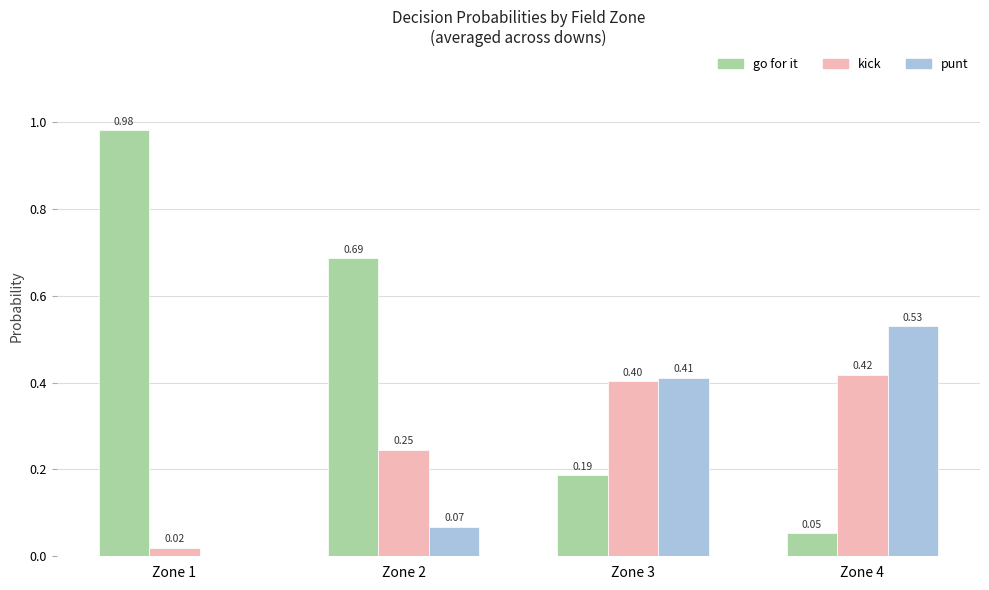

Does the chart contain stacked bars?

No